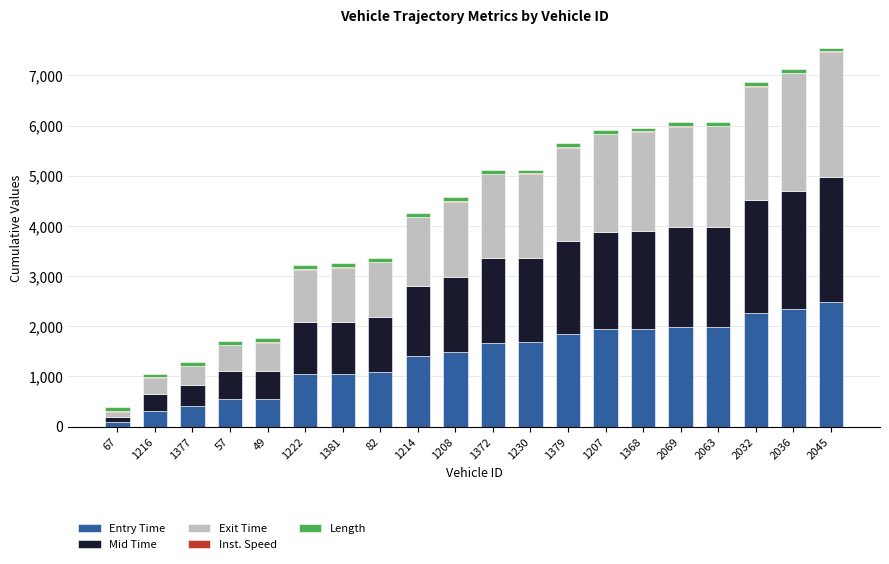

The value of Entry Time at 82 is 1835.1. True or false?

False